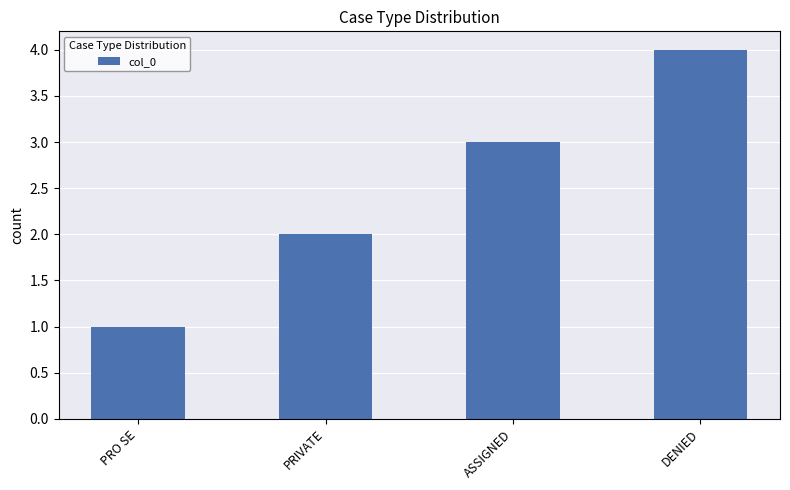

How many bars are there in total?

4